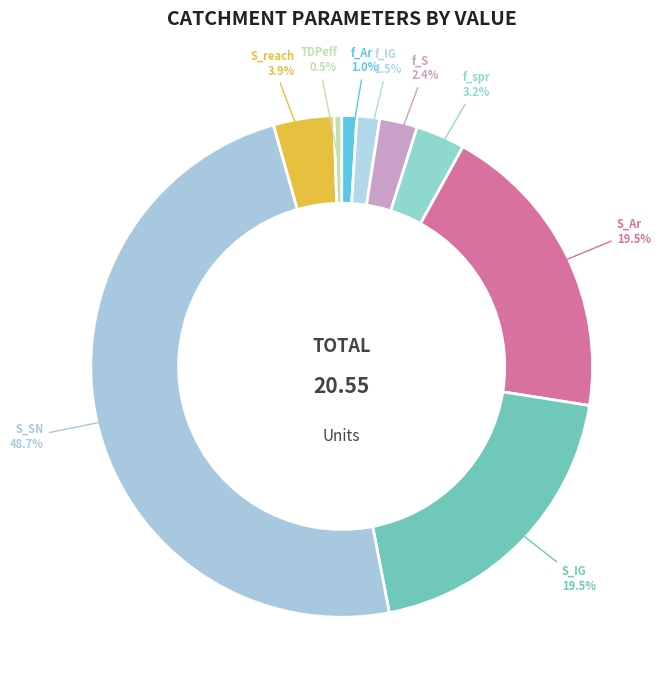

How many segments does this pie chart have?

9